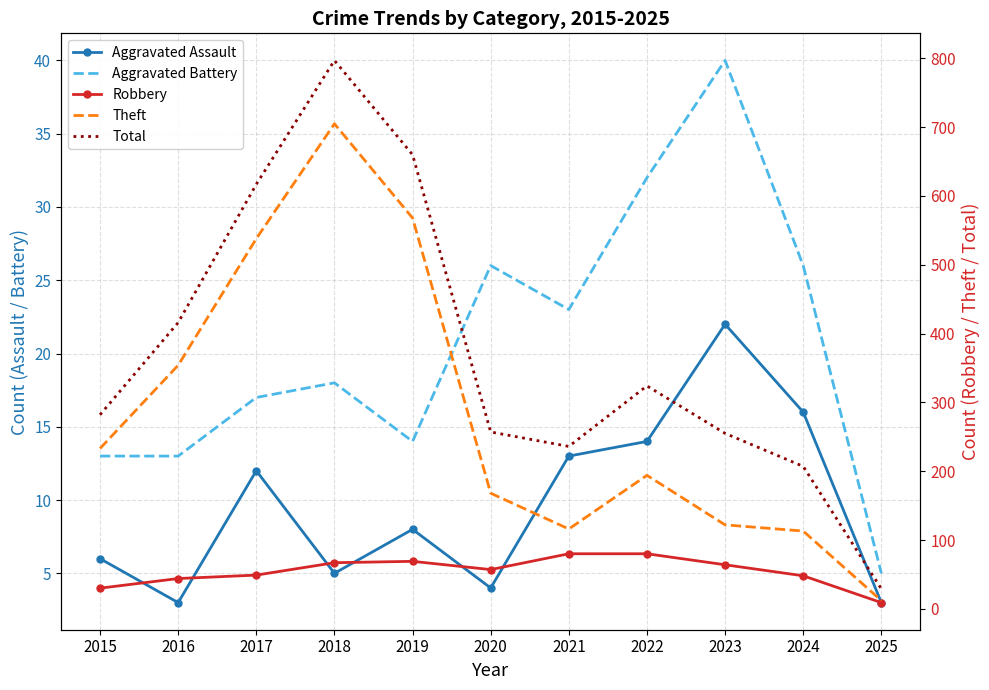

The Theft series shows 489 at 2016. True or false?

False